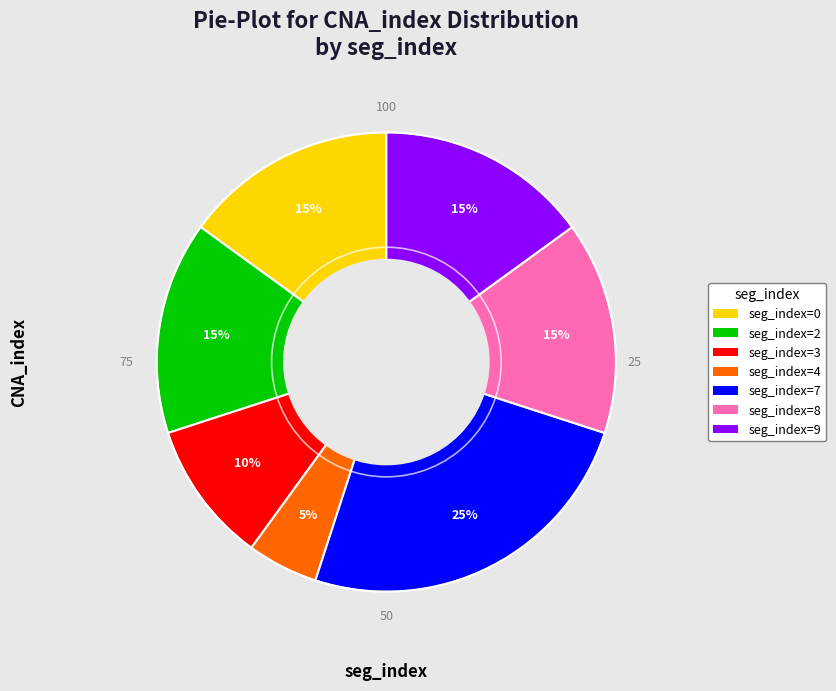

Is there any slice that represents more than half of the pie?

No